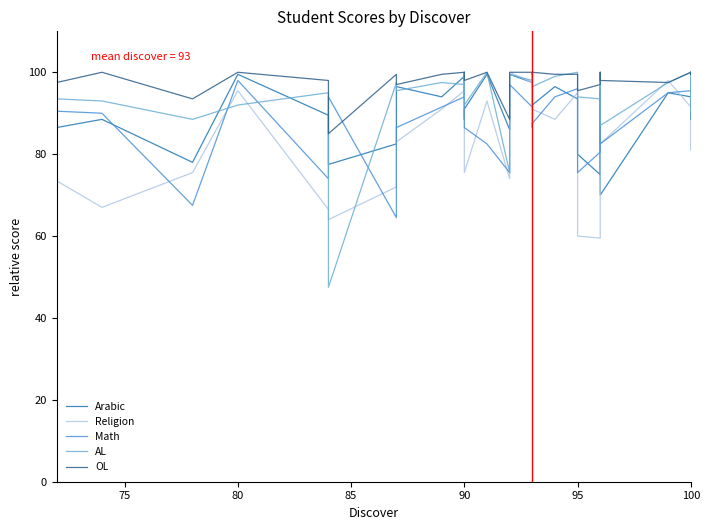

What is the sum of all Arabic values?

2822.0